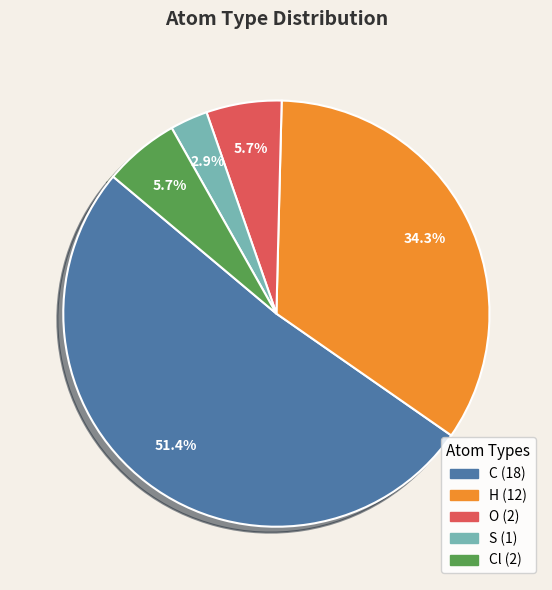

Is there any slice that represents more than half of the pie?

Yes